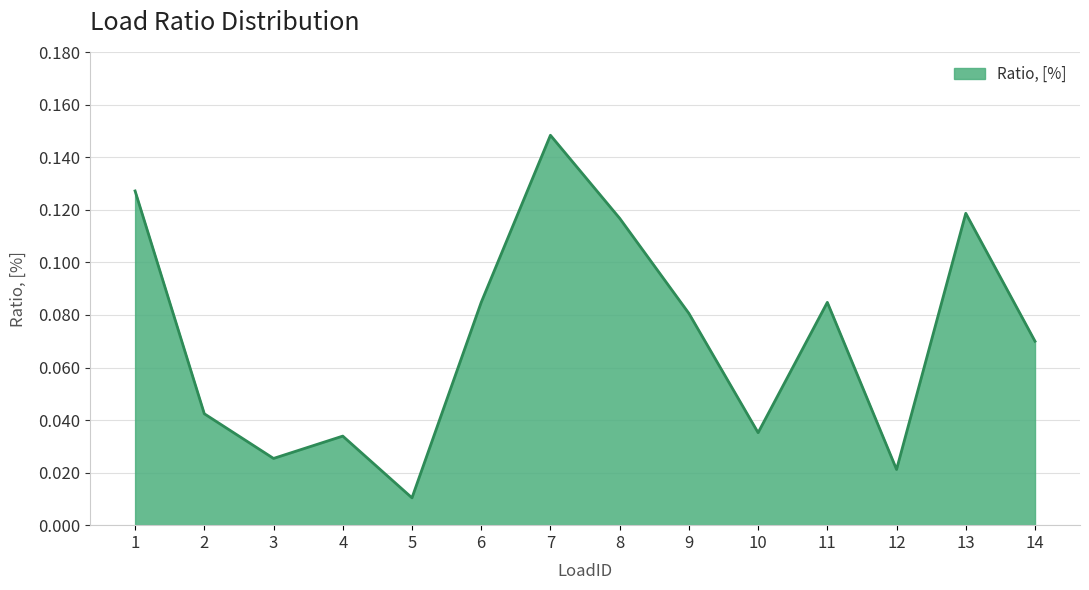

At which category does the chart reach its peak across all series?

7